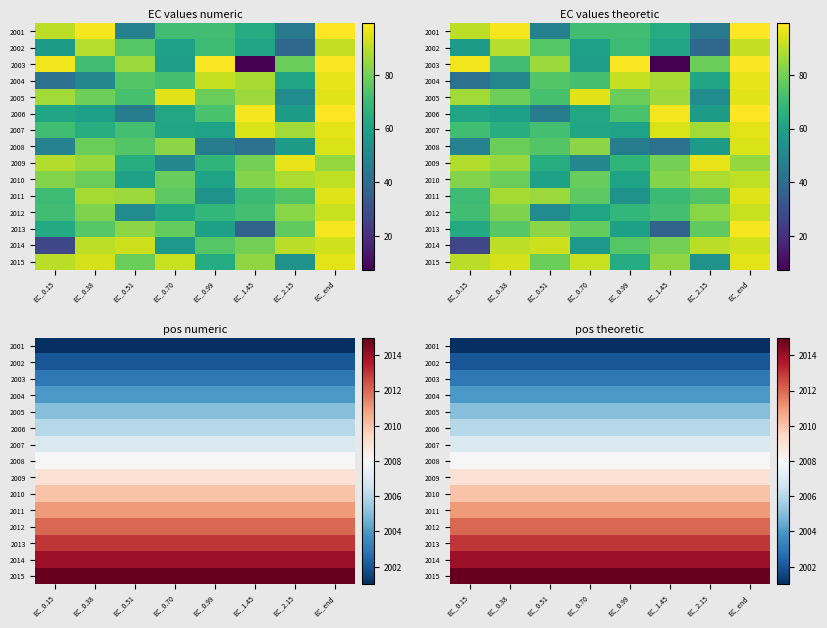

What is the minimum value for 2005?

2005